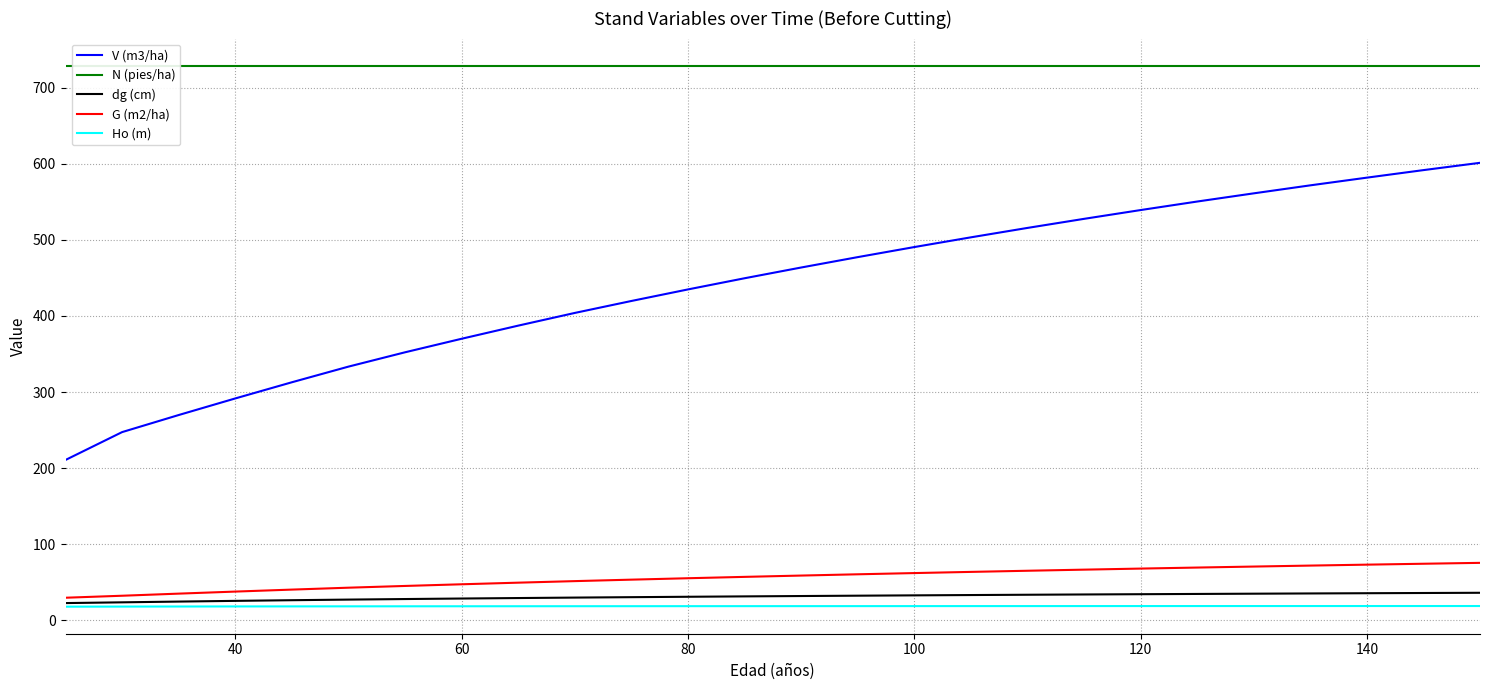

The dg (cm) series shows 35.8 at 140. True or false?

True